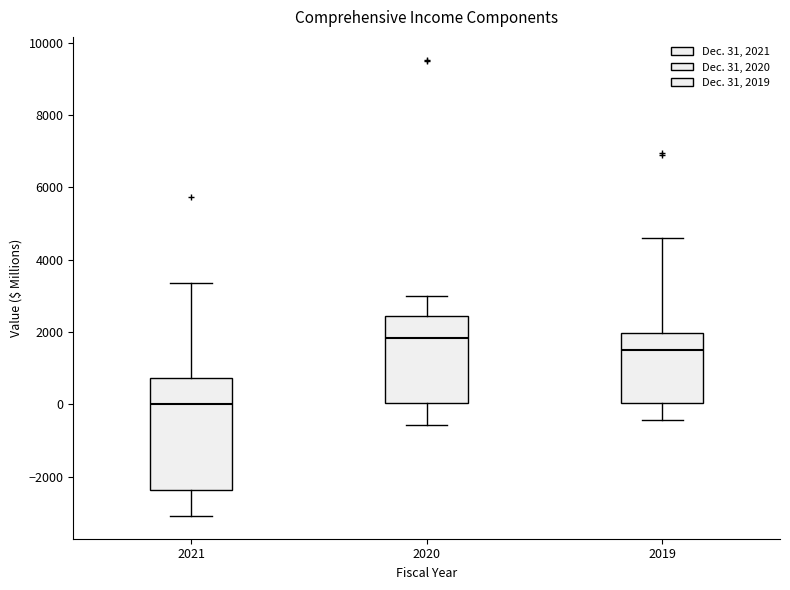

Which box has the highest median line?

2020